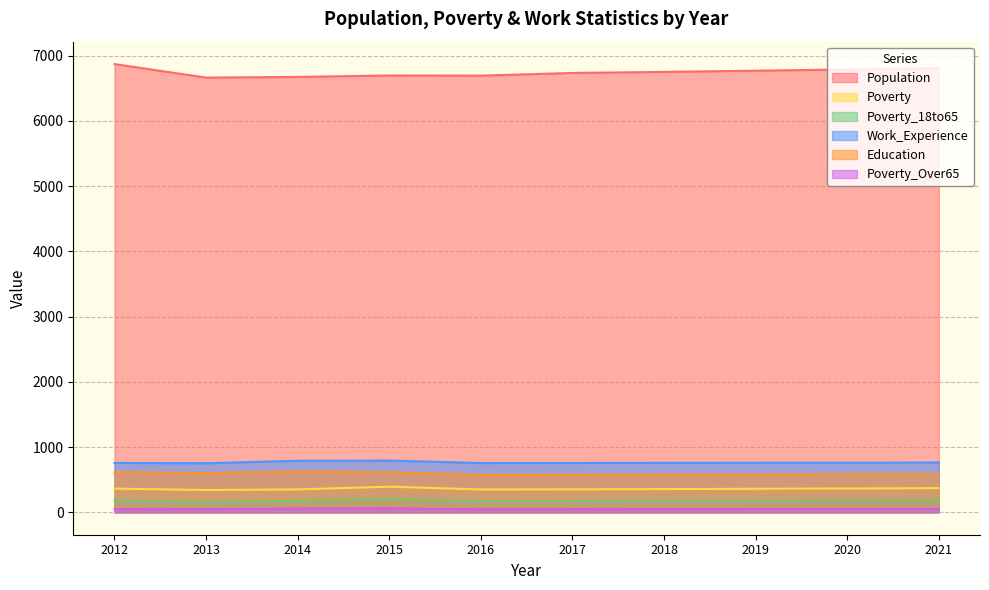

Is the value of Poverty at 2014 greater than the value of Poverty_18to65 at 2018?

Yes